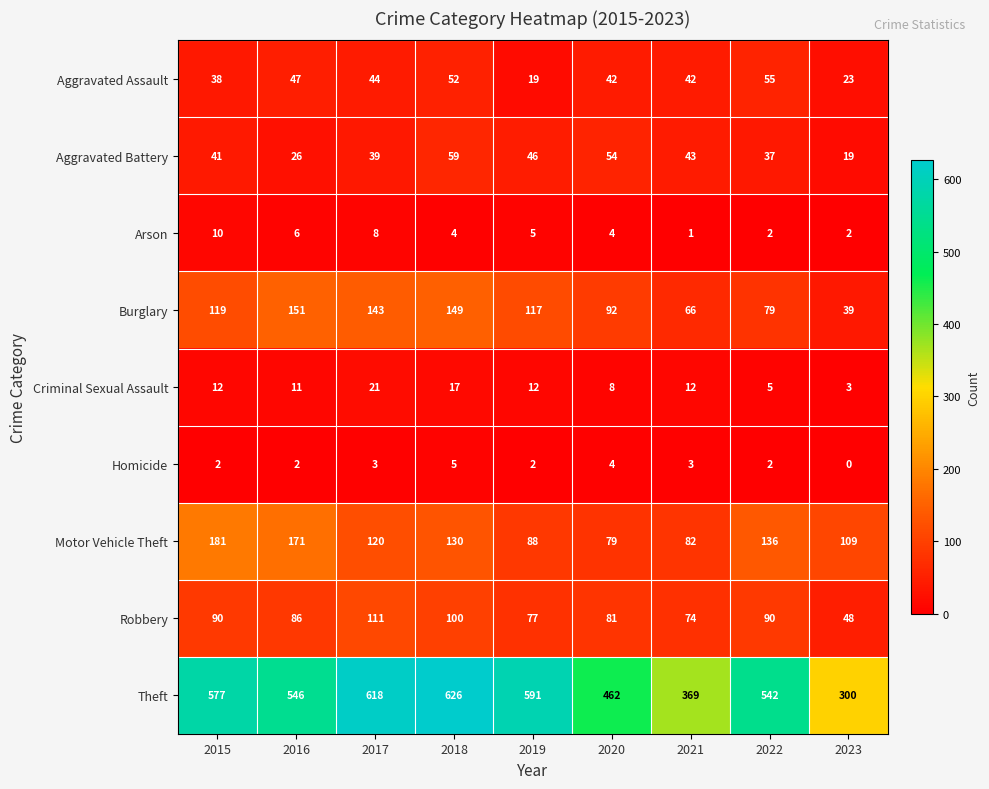

What is the sum of the Arson values at 2017 and 2023?

10